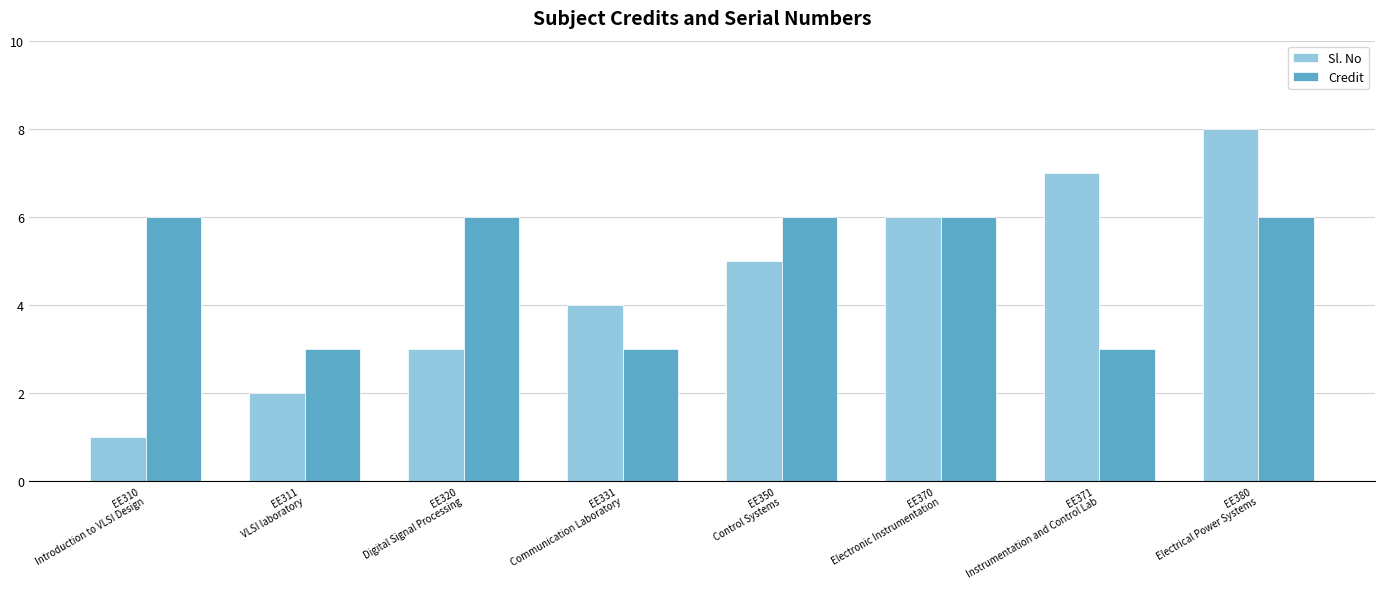

Rank the series by their maximum value, from lowest to highest.

Credit, Sl. No